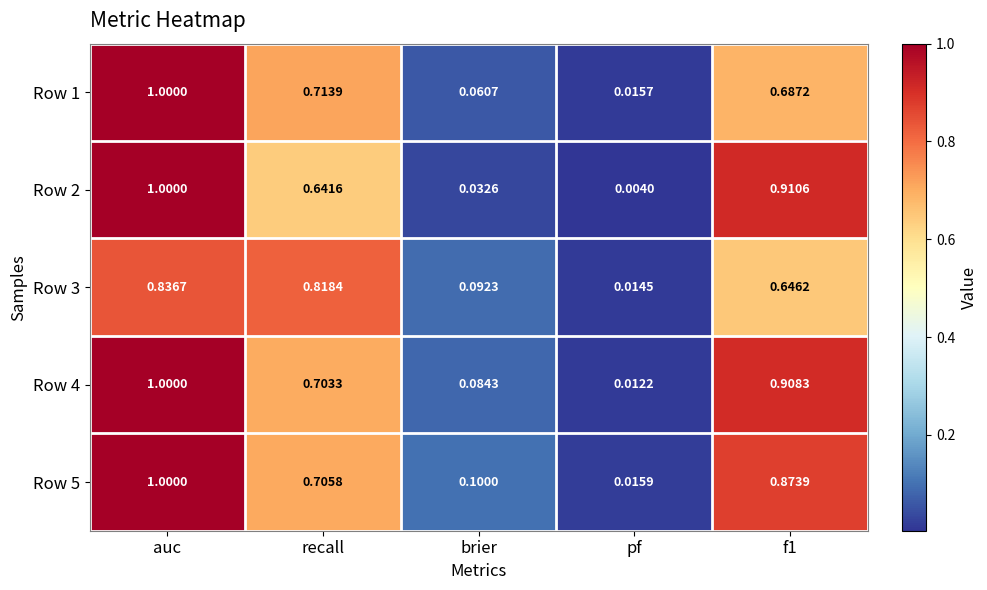

Which series changed the most between brier and f1?

Row 2